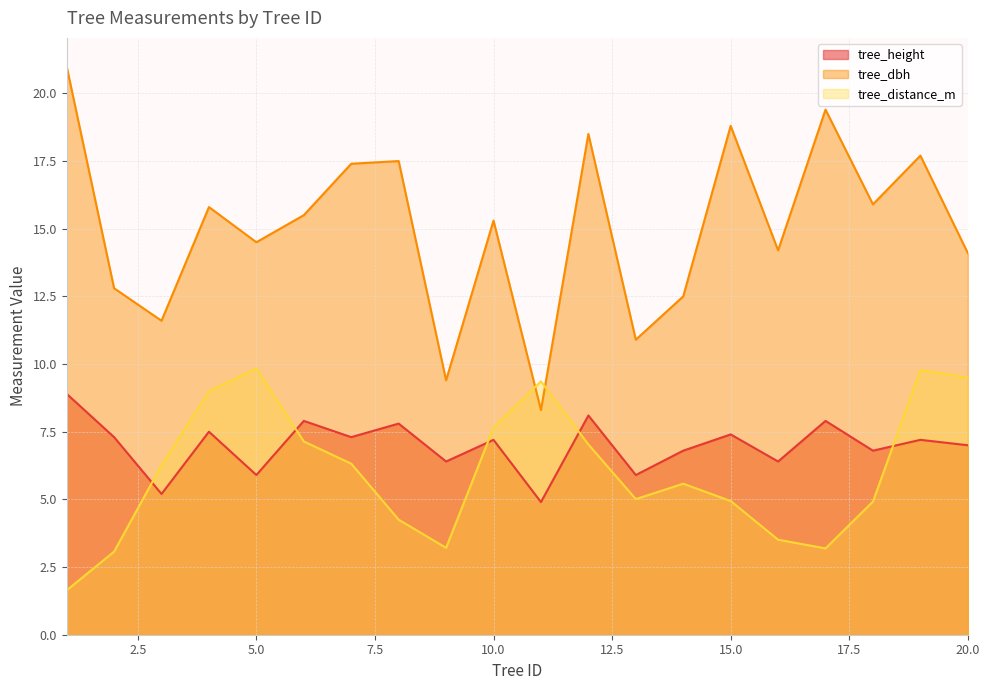

What is the total value across all series at 5.0?

30.2